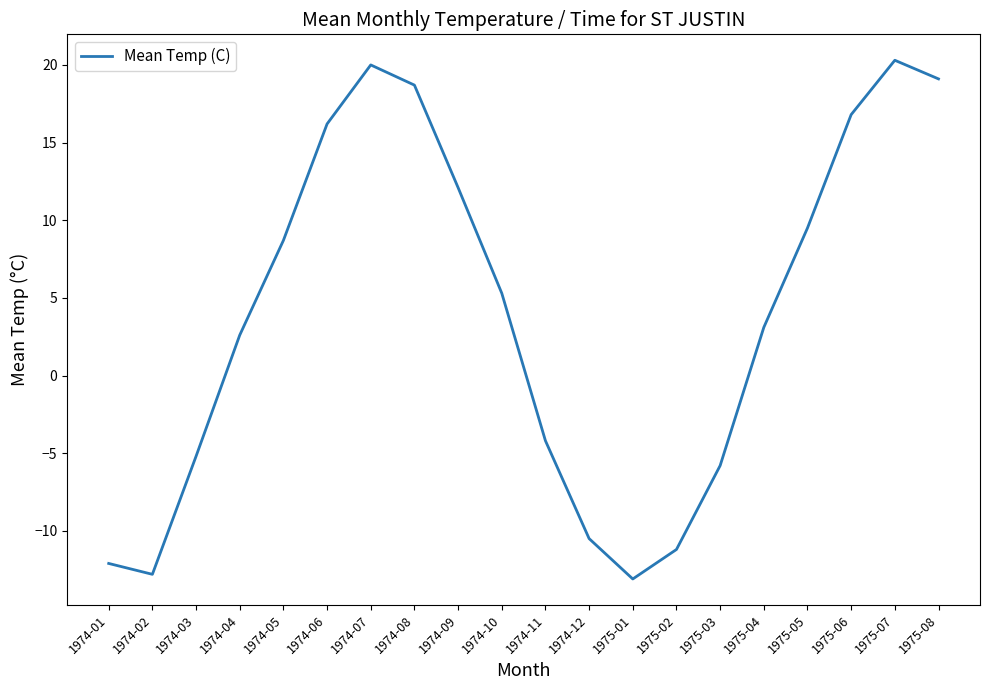

At which label is the value closest to 3?

1975-04